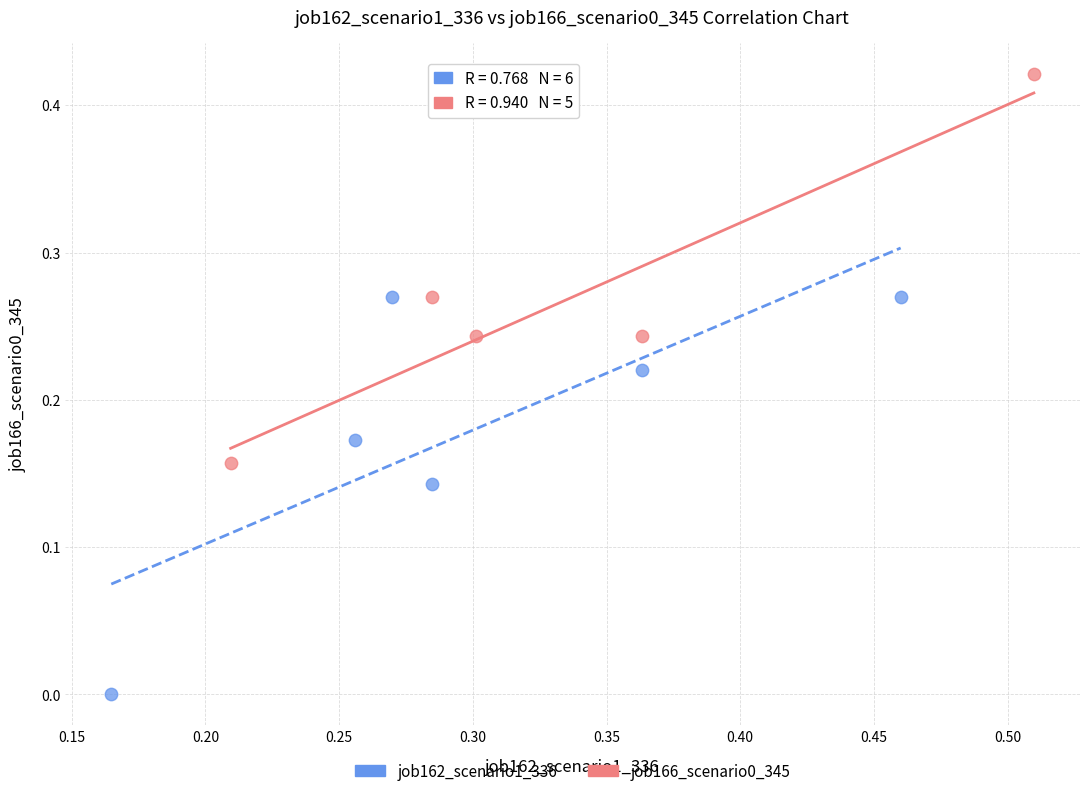

Which series contains the lowest Y value?

job162_scenario1_336